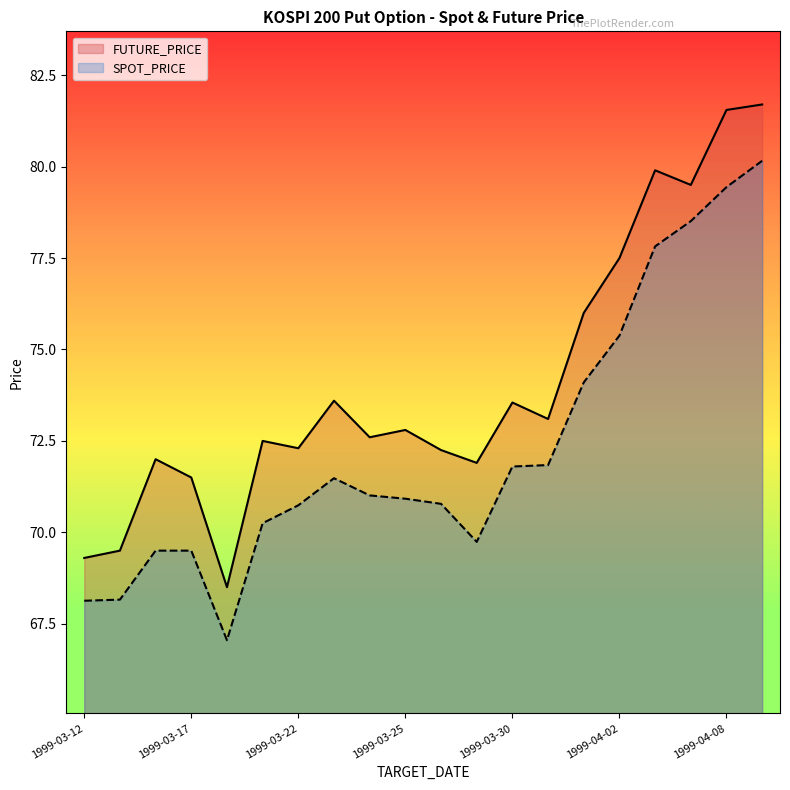

True or false: FUTURE_PRICE and SPOT_PRICE cross at least once.

False